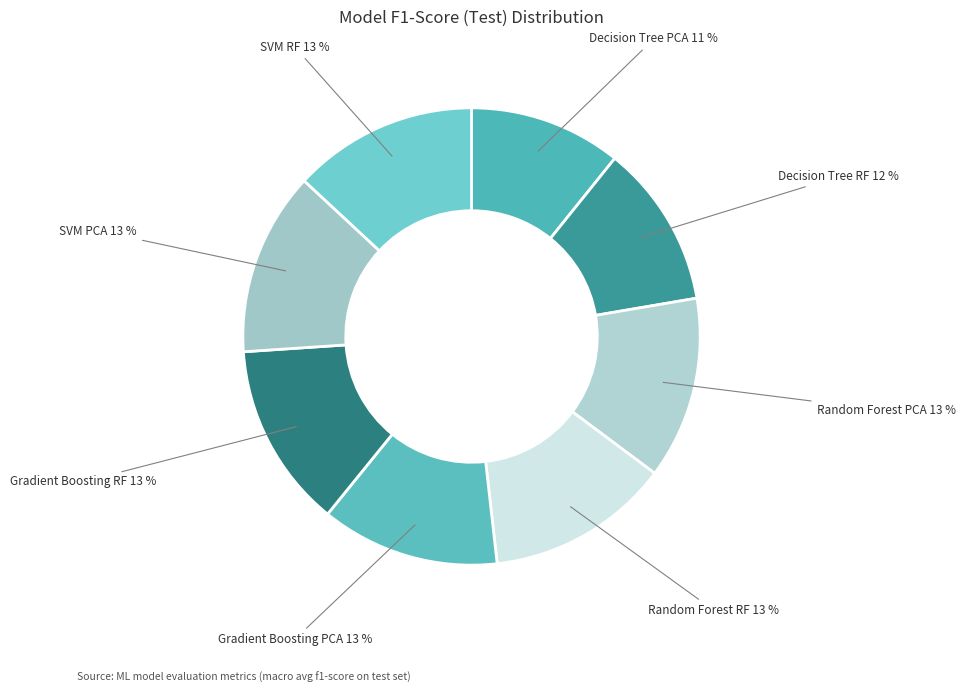

Count the number of slices in the pie.

8